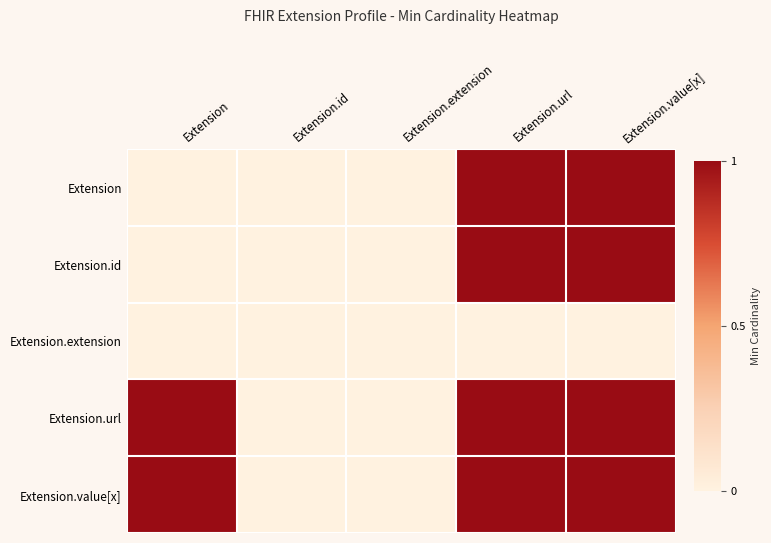

How many categories are shown in the chart?

5